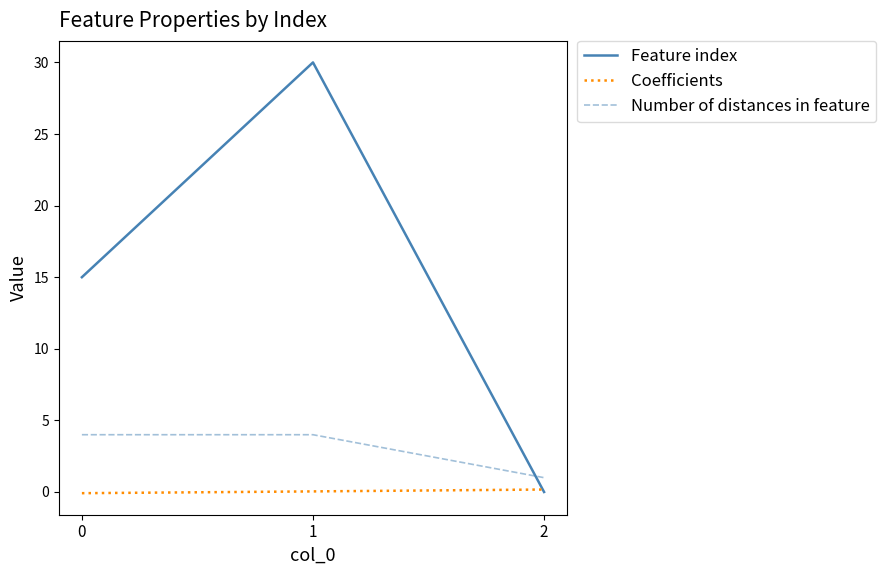

Is this an area chart (filled region under the line)?

No